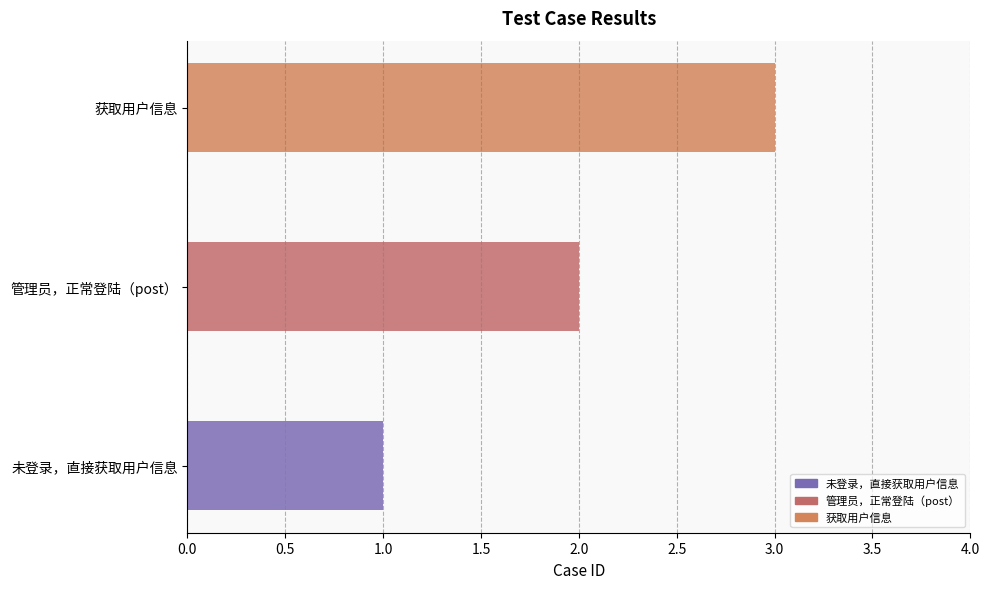

What is the label of the 1st bar from the left?

未登录，直接获取用户信息